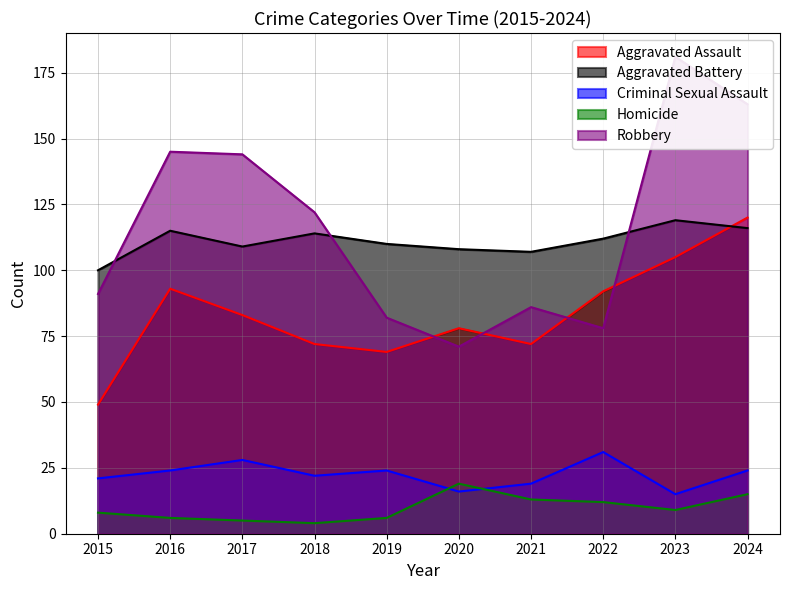

At which category does Aggravated Assault reach its first local valley?

2019